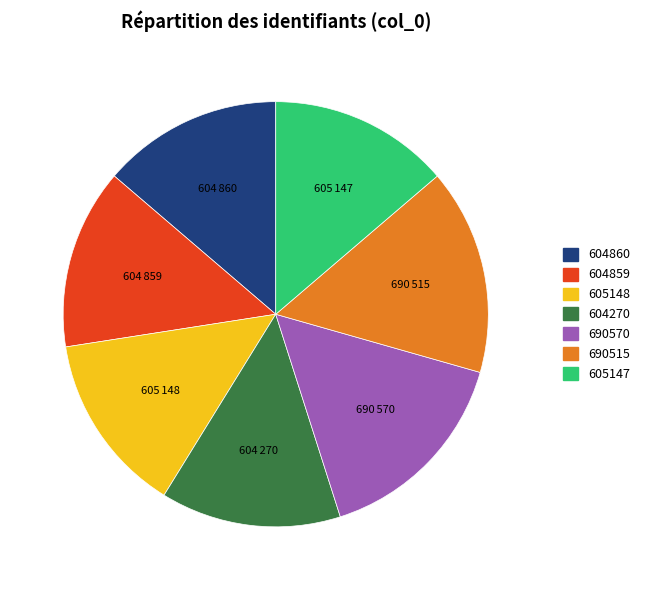

Does 605148 account for over 50% of the chart?

No